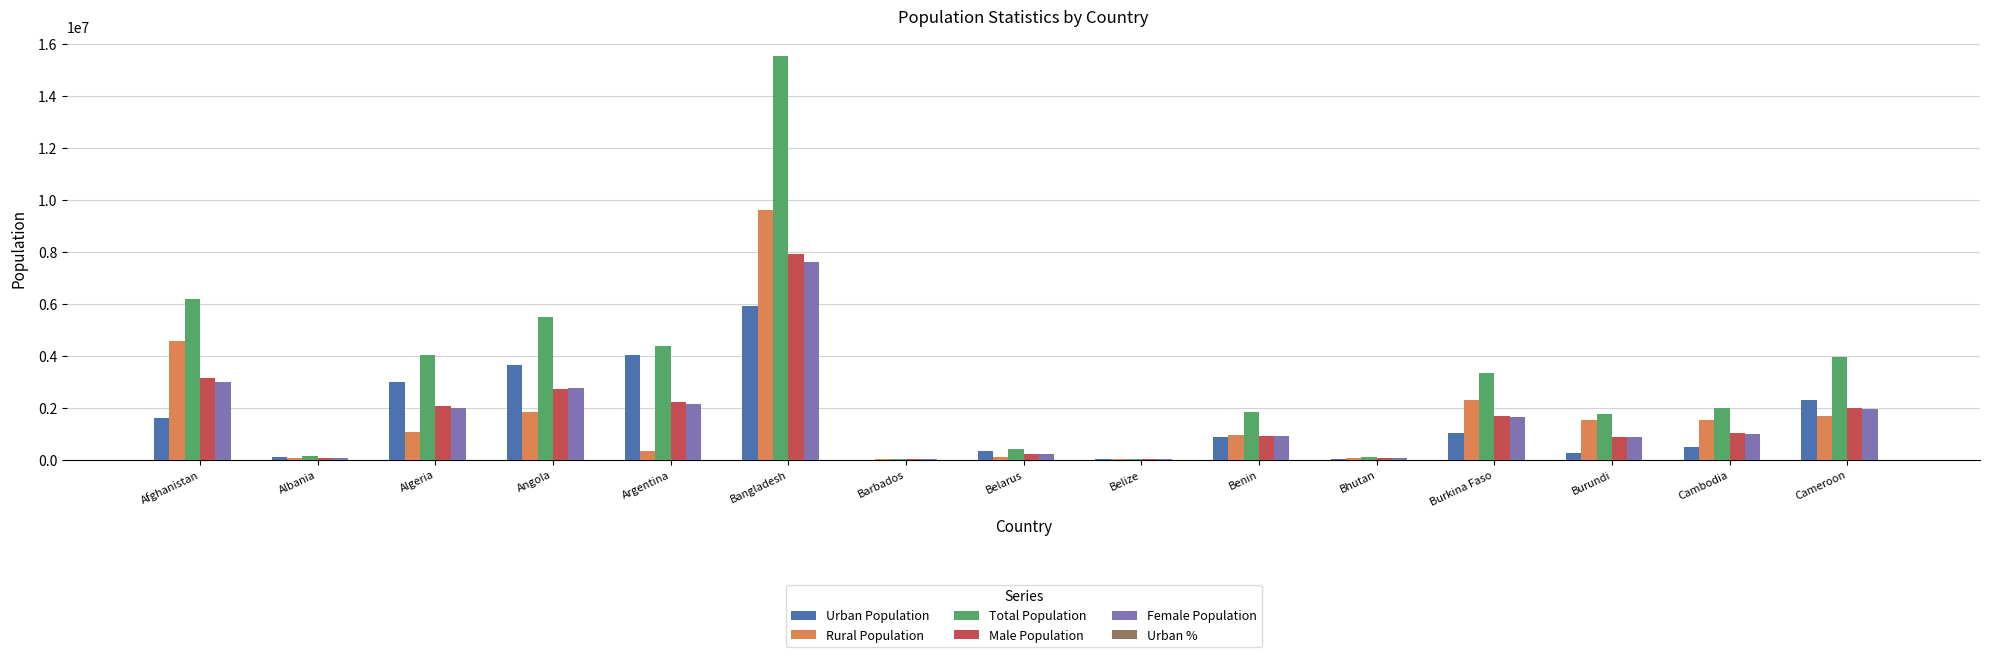

Is it true that Total Population equals 9487214.3 at Angola?

False